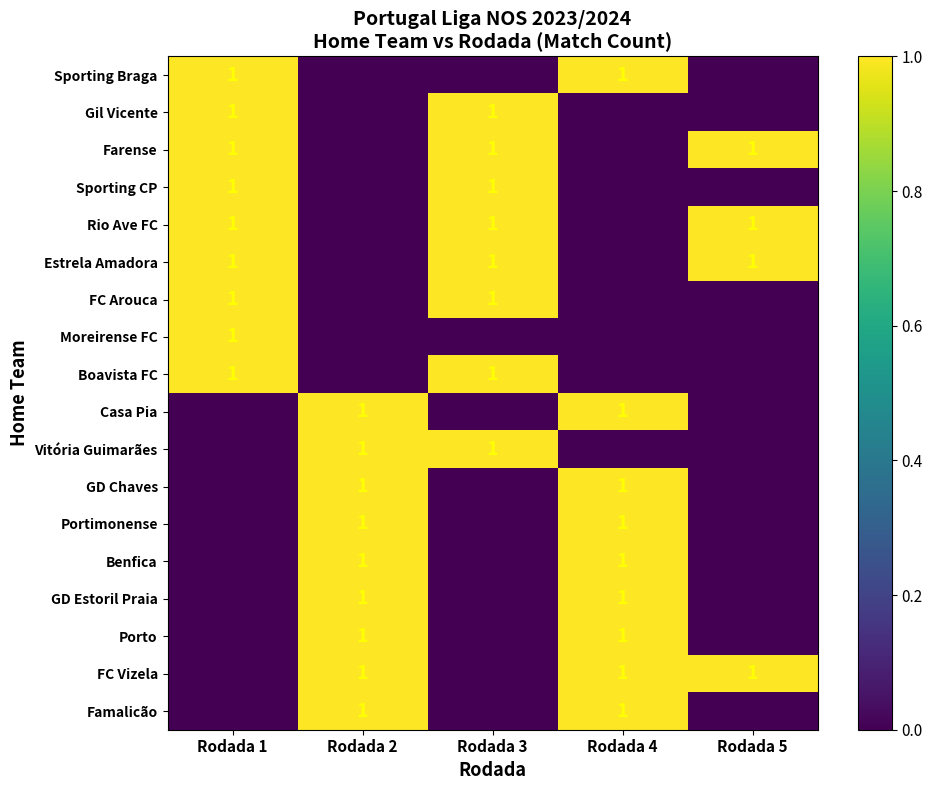

How many Porto values are between 0 and 1?

5